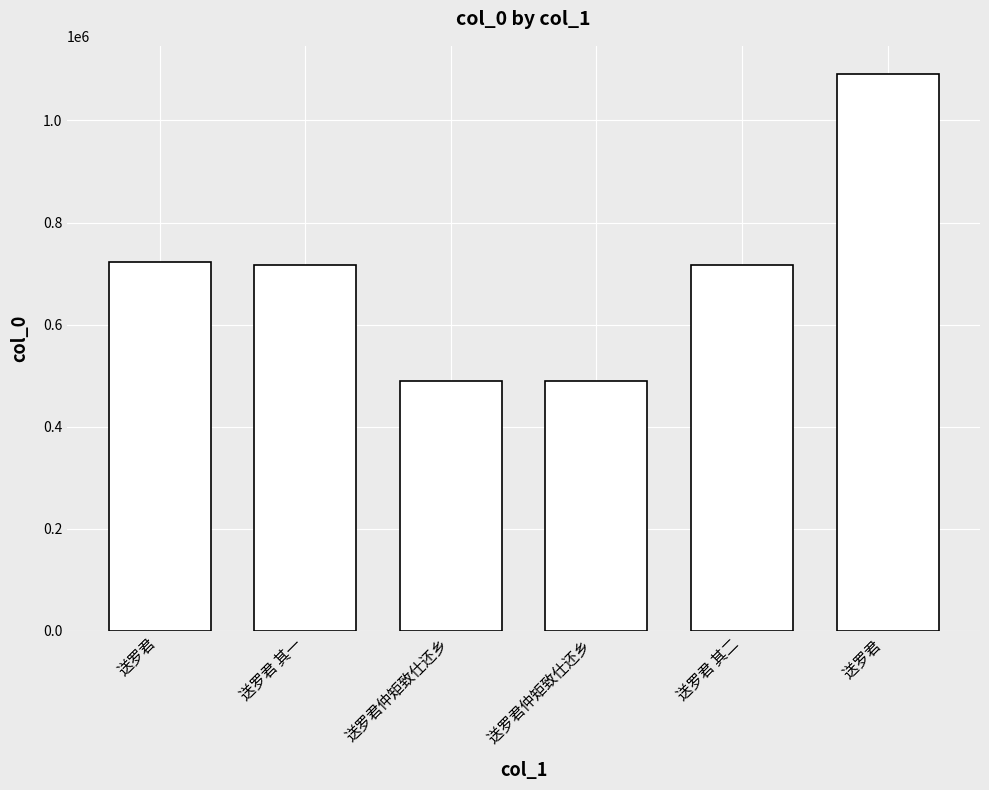

The chart shows a value of 488954 at 送罗君仲矩致仕还乡 . True or false?

True